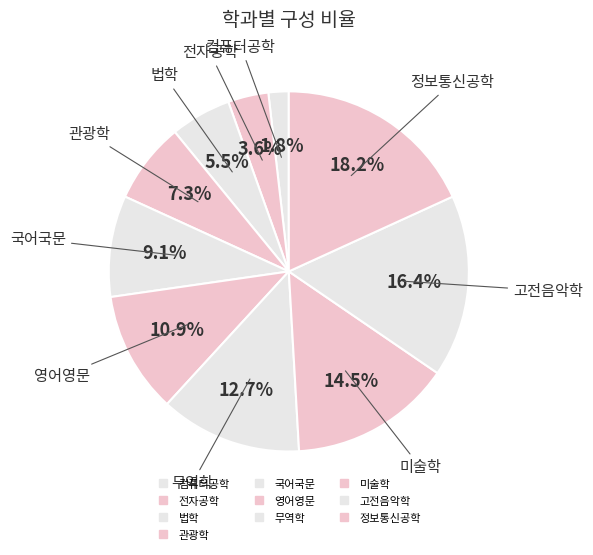

Is the sum of 정보통신공학 and 관광학 greater than half?

No